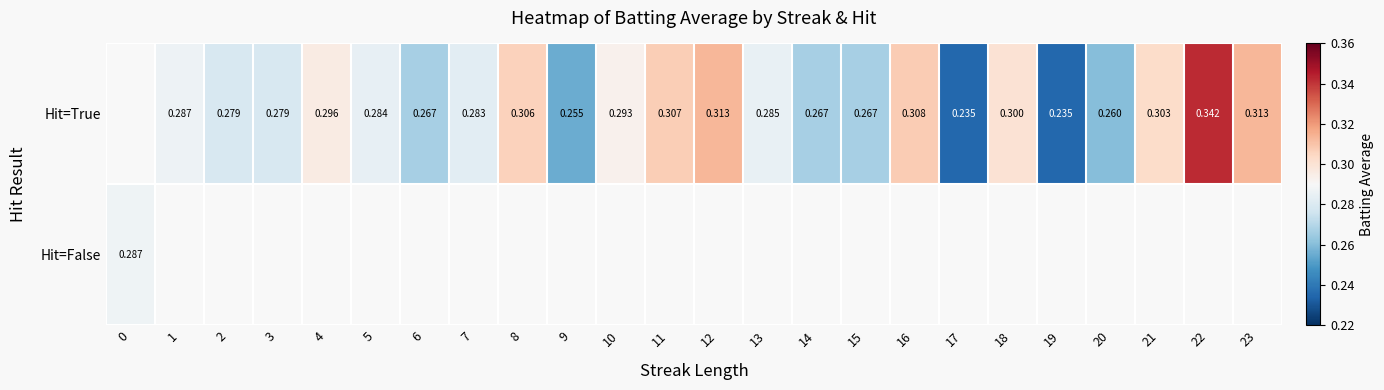

Count the number of categories in the chart.

24